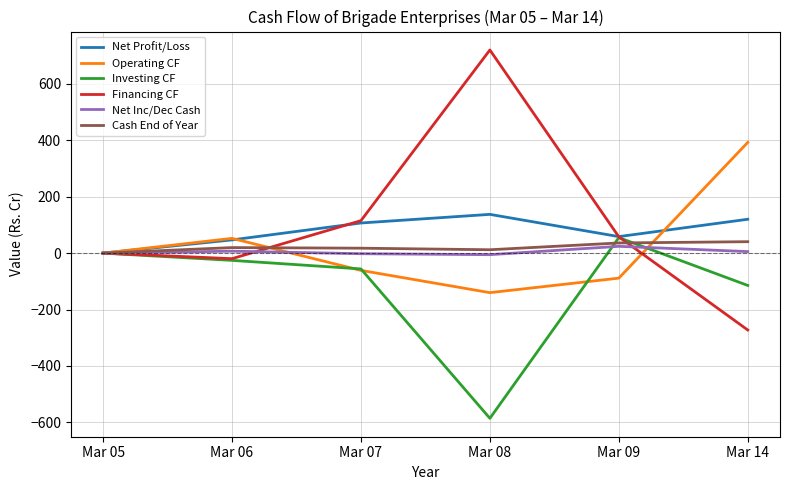

Does the chart have visible grid lines?

Yes